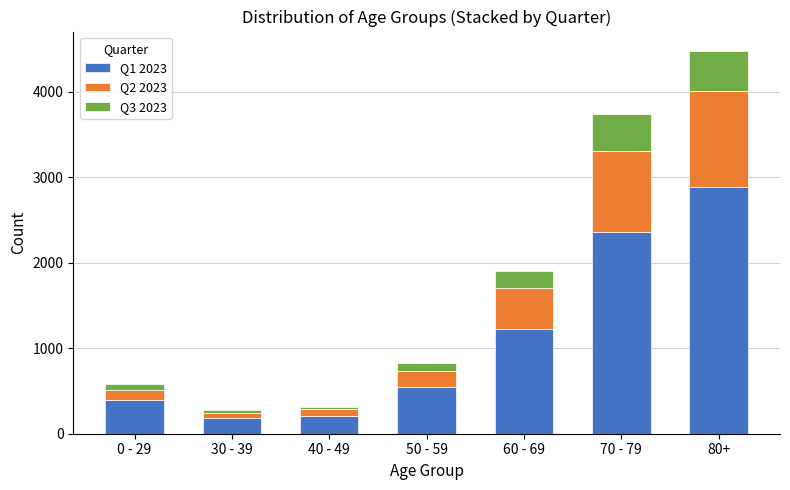

What is the minimum value for Q1 2023?

179